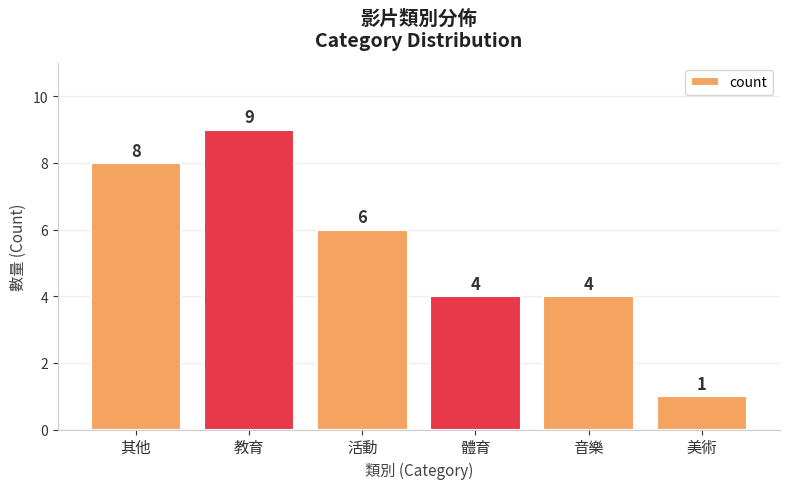

Is it true that the value at 教育 is 6?

False